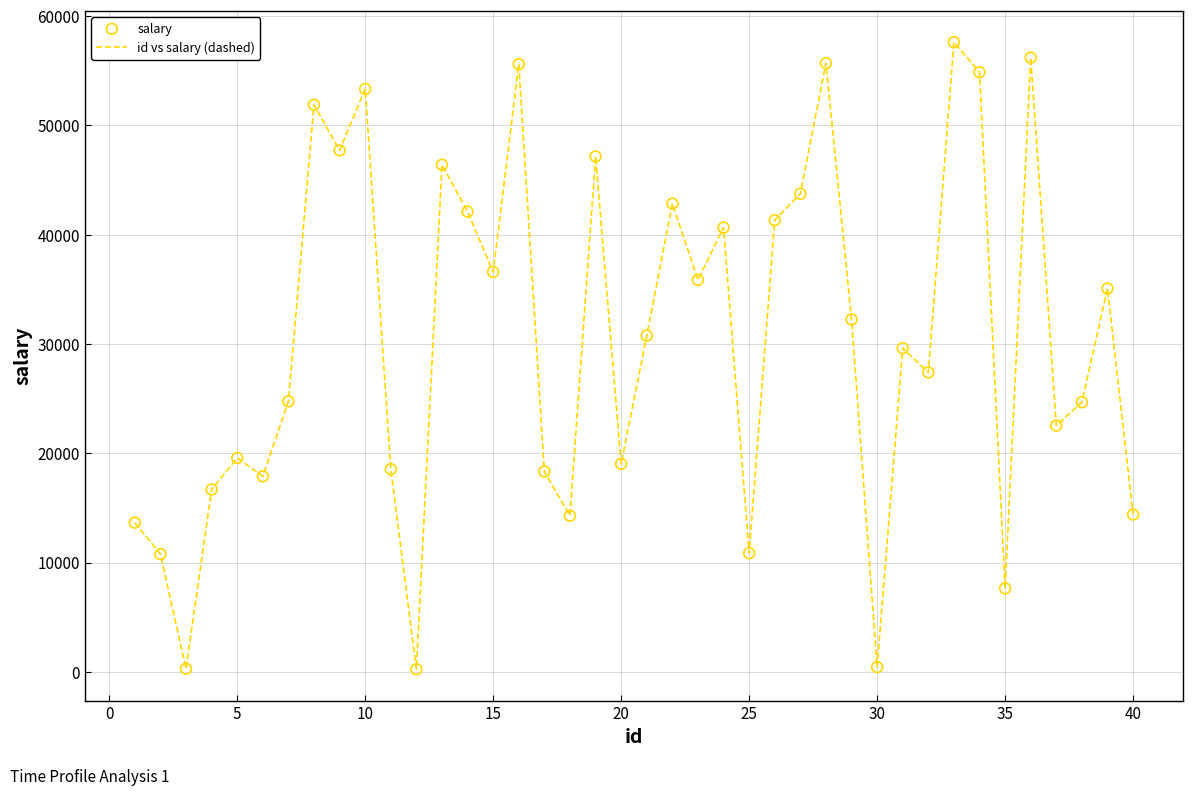

What is the maximum value shown in the chart?

57607